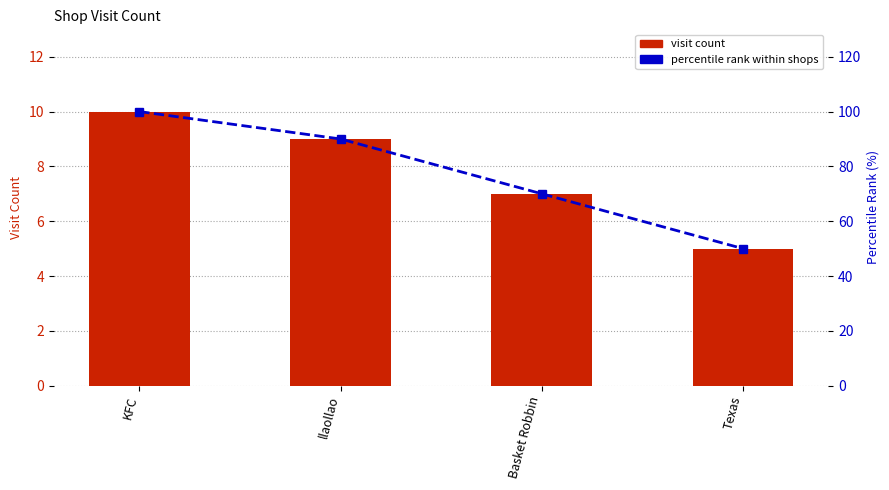

Which series has the largest range (max minus min)?

Percentile Rank